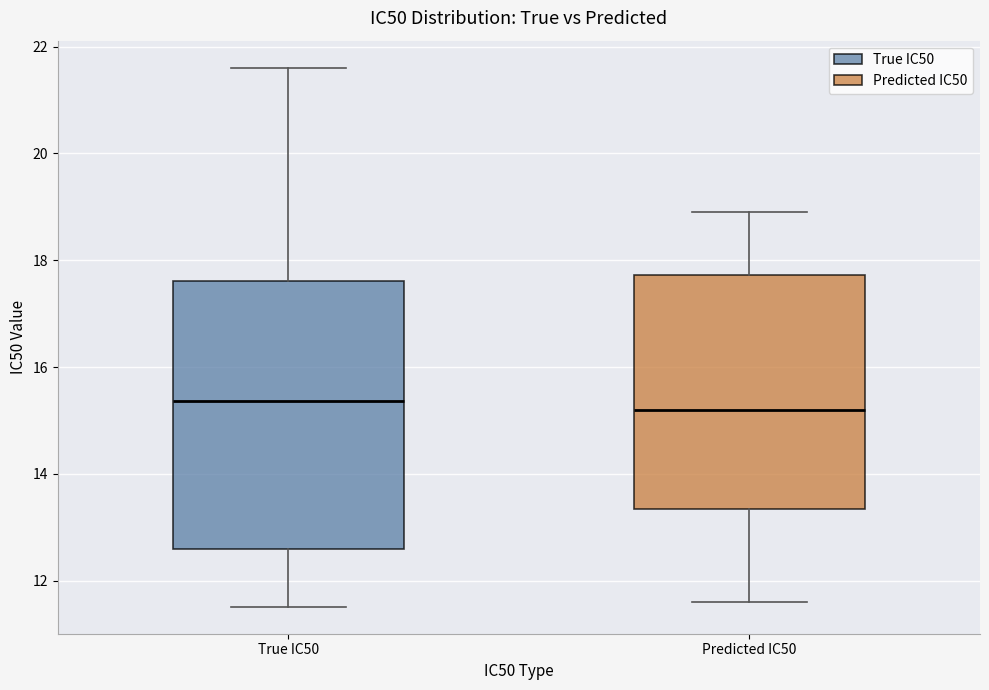

Comparing the boxes themselves (not the whiskers), which one is the tallest?

True IC50